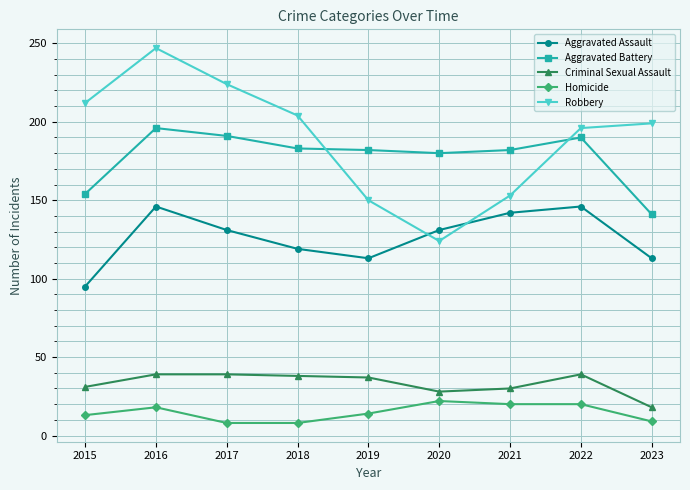

At which label does Robbery first exceed 199?

2015